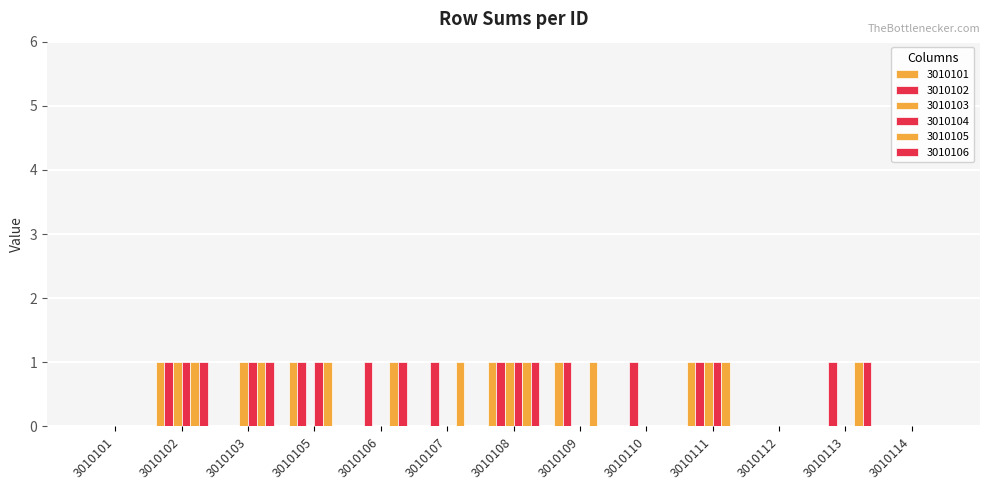

At 3010109, list the series in order from smallest to largest.

3010103, 3010104, 3010106, 3010101, 3010102, 3010105